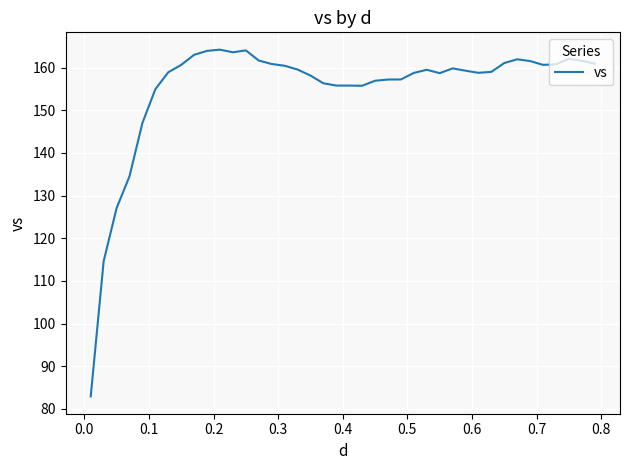

What is the average value?

155.0